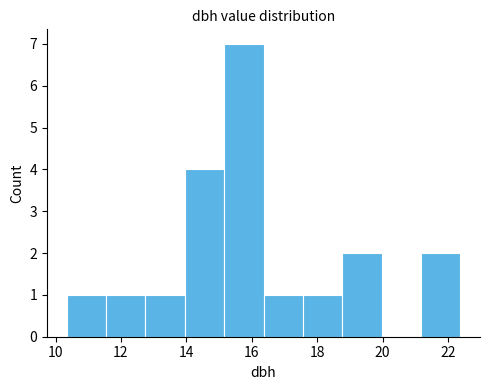

How tall is the bar that spans 14.0 to 15.2 on the x-axis? Neither the bar edges nor the heights are printed on the chart, so give them approximately, as read against the axes.

4